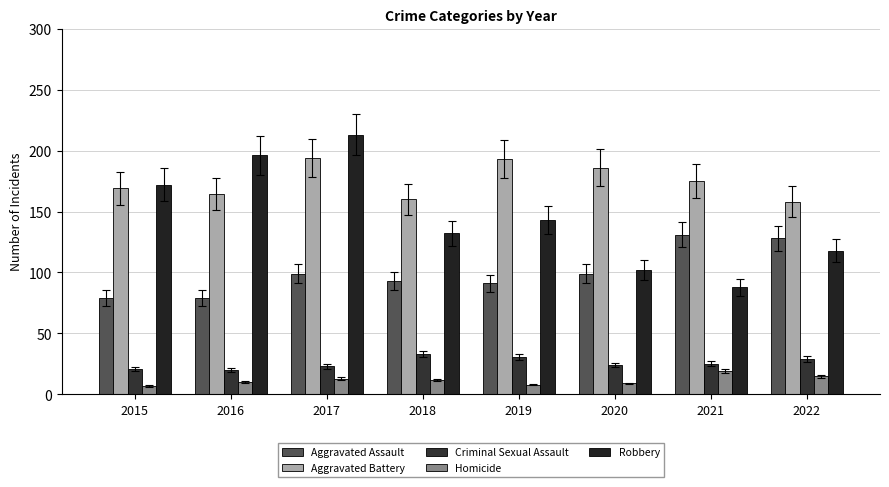

Reading right to left, extract all data points from this chart.

Aggravated Assault: 2022=128	2021=131	2020=99	2019=91	2018=93	2017=99	2016=79	2015=79
Aggravated Battery: 2022=158	2021=175	2020=186	2019=193	2018=160	2017=194	2016=164	2015=169
Criminal Sexual Assault: 2022=29	2021=25	2020=24	2019=31	2018=33	2017=23	2016=20	2015=21
Homicide: 2022=15	2021=19	2020=9	2019=8	2018=12	2017=13	2016=10	2015=7
Robbery: 2022=118	2021=88	2020=102	2019=143	2018=132	2017=213	2016=196	2015=172